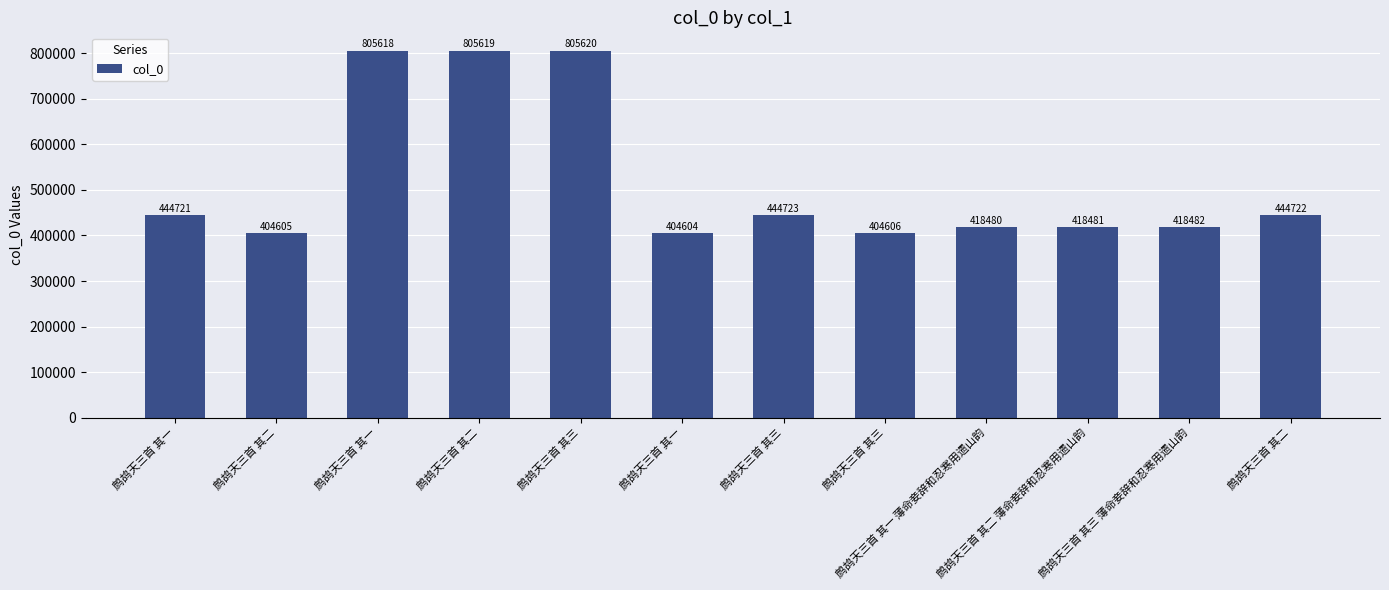

What is the label of the 3rd bar from the left?

鹧鸪天三首 其一